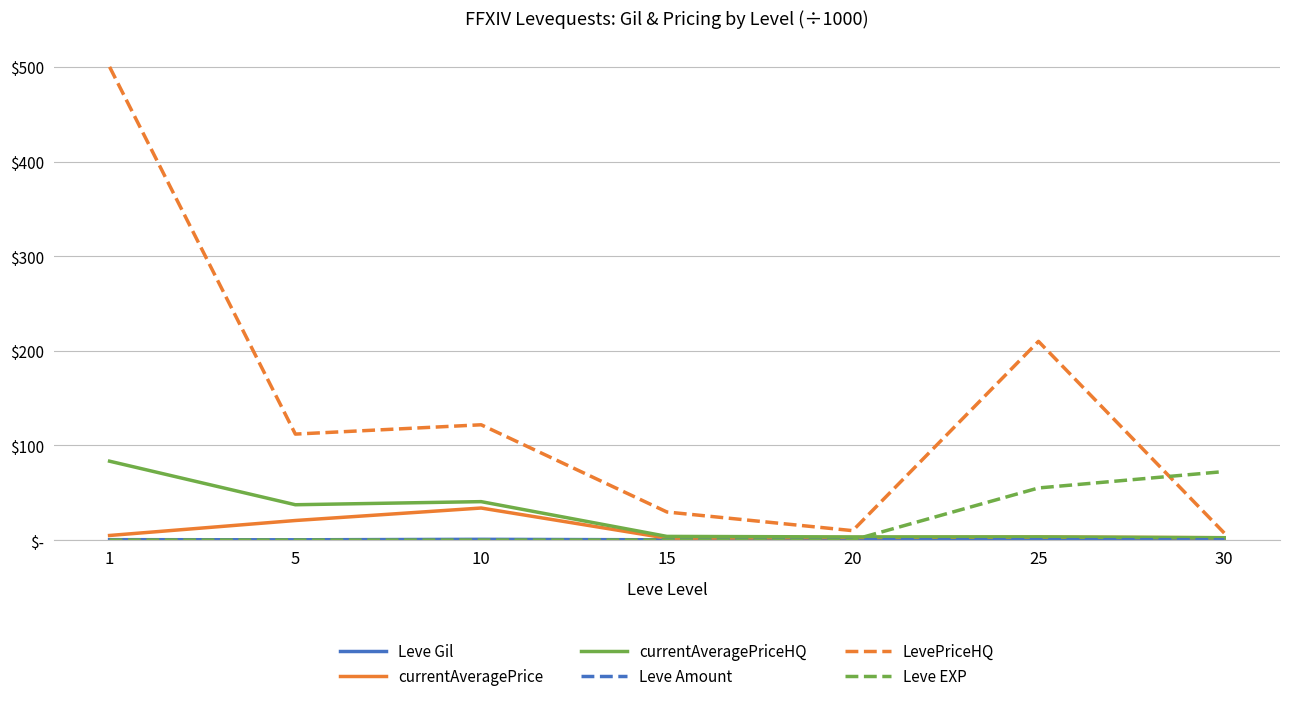

How many lines are shown in the chart?

6